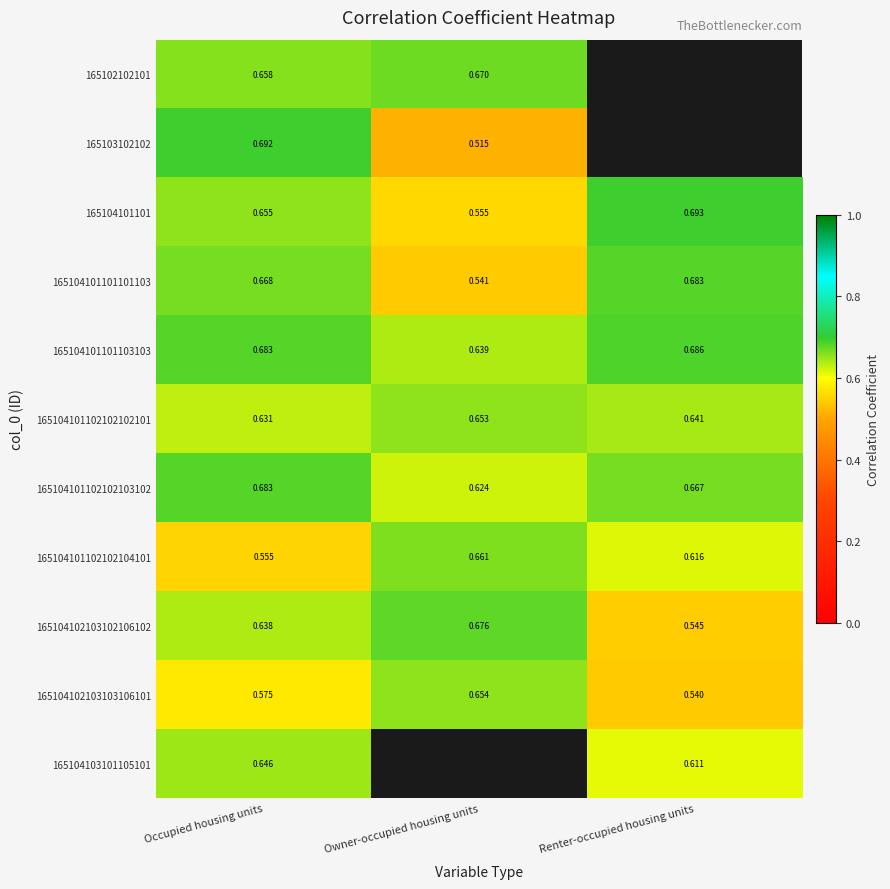

At which label does 165104101101101103 reach its minimum?

Owner-occupied housing units